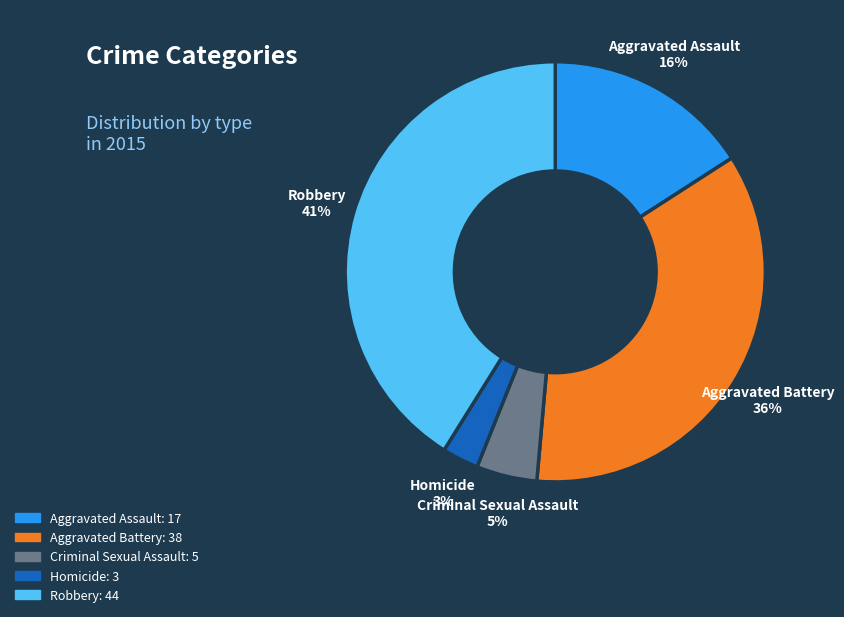

To the nearest percent, what portion does Homicide represent?

3%